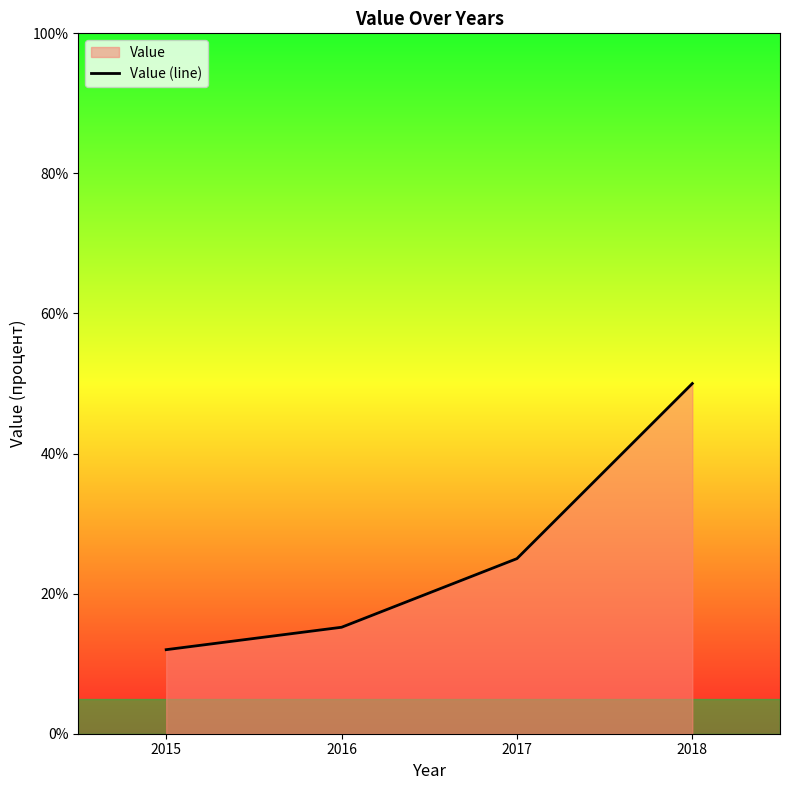

Is it true that the value at 2015 is 4.5?

False